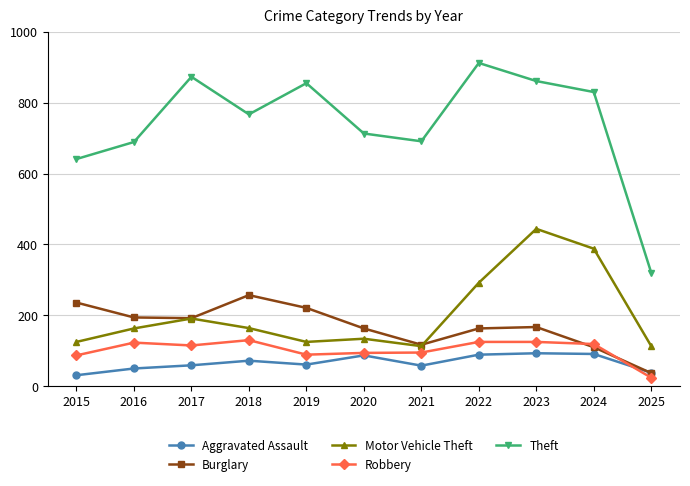

What is the smallest value displayed?

24